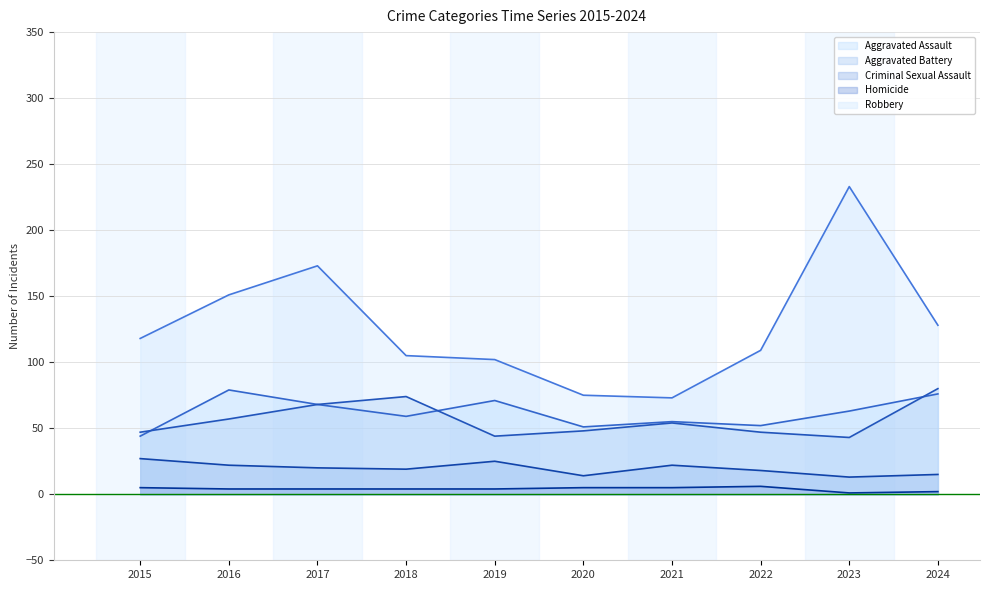

At which label is Criminal Sexual Assault closest to 20?

2017